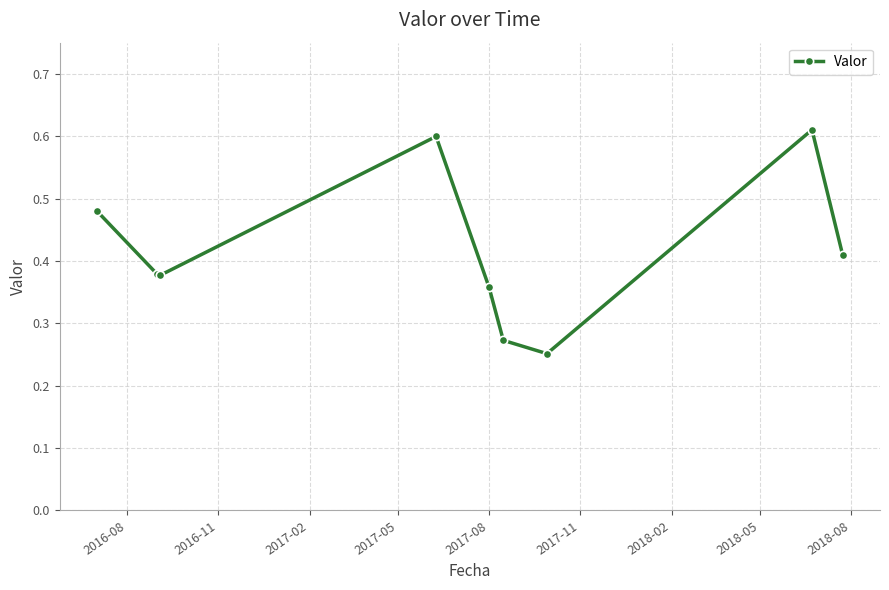

How many values are between 0 and 1?

9